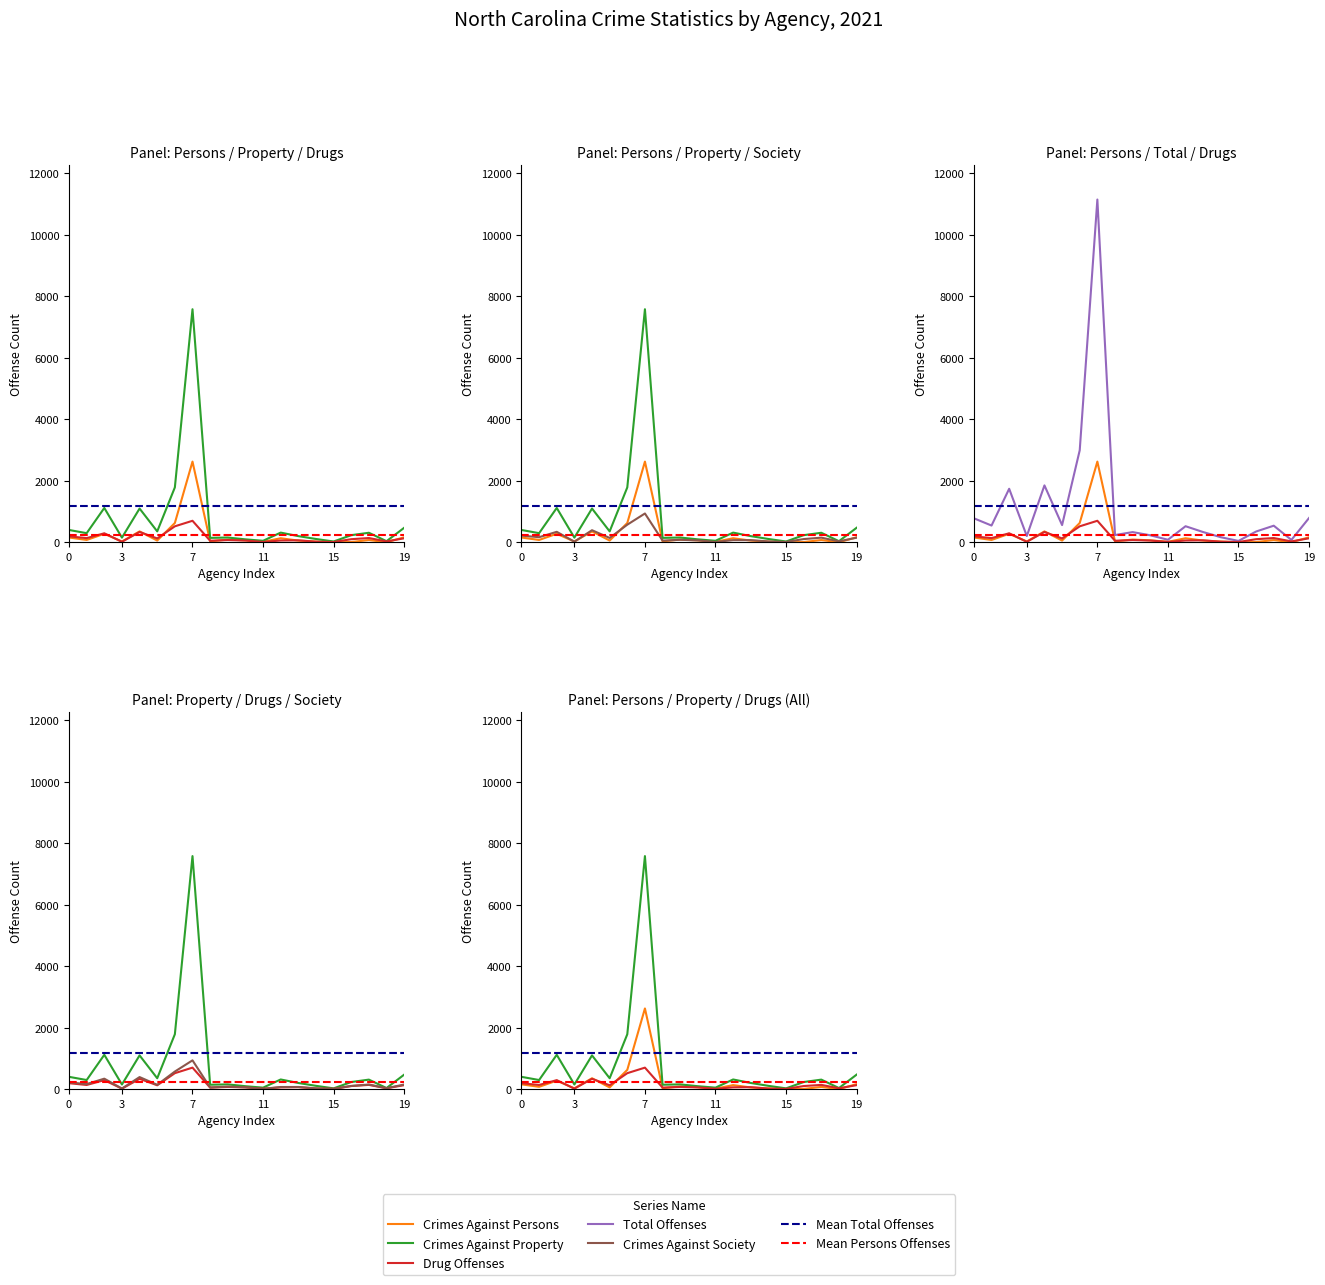

True or false: Crimes Against Persons and Total Offenses intersect in this chart.

False